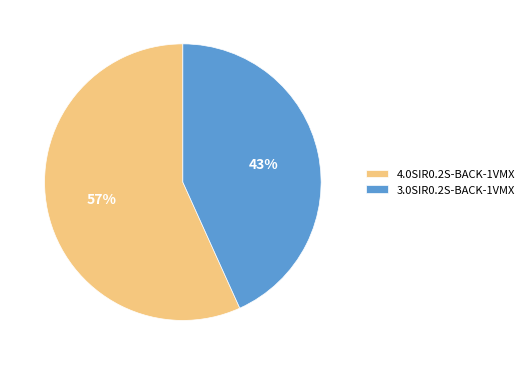

What is the smallest slice in the pie chart?

3.0SIR0.2S-BACK-1VMX